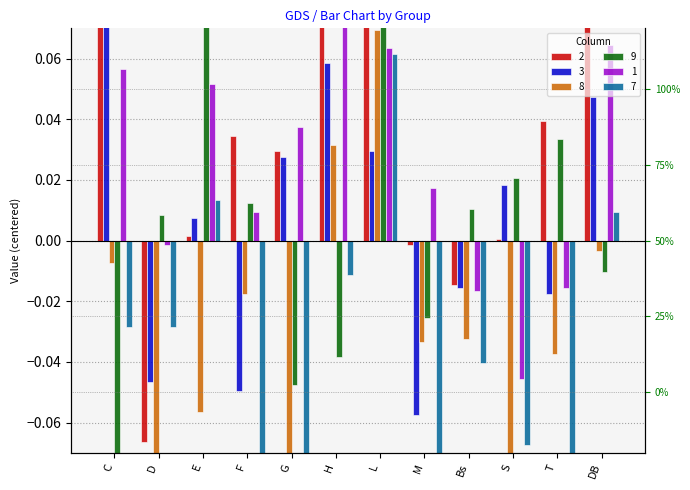

At which category is the sum across all series the highest?

L